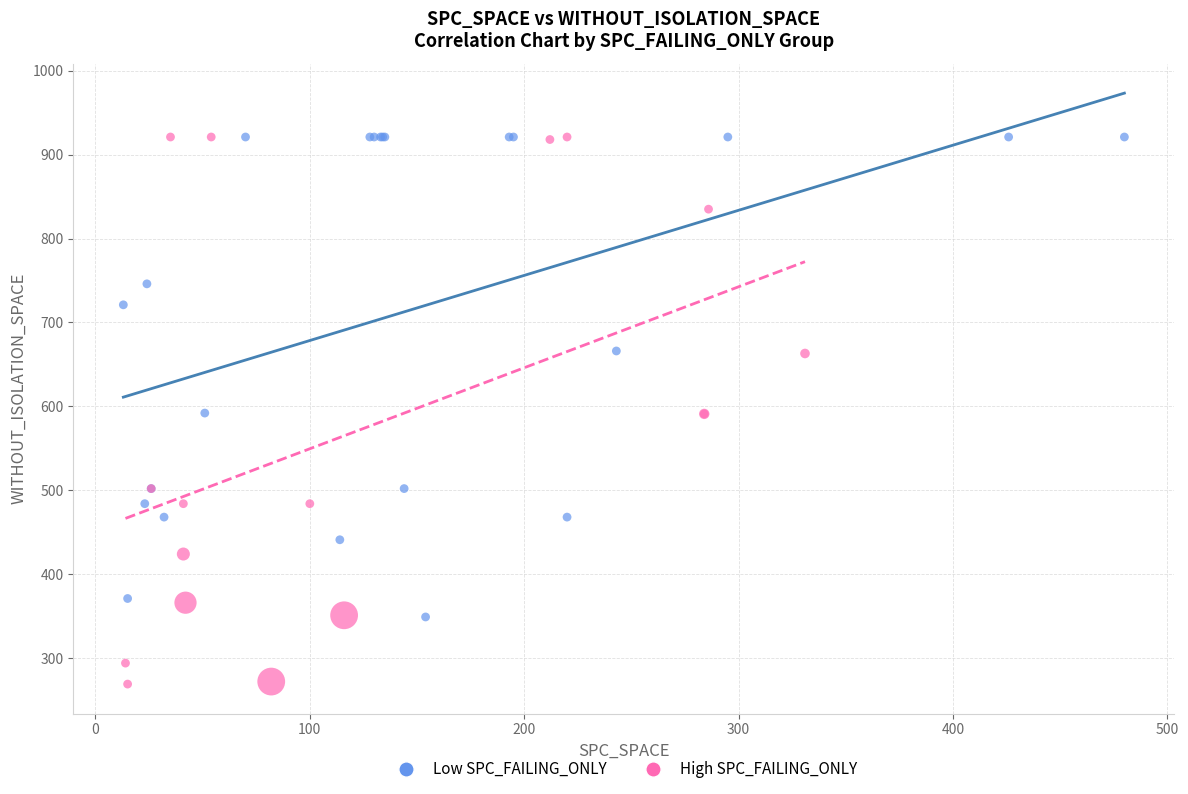

Which series reaches the minimum Y coordinate?

High SPC_FAILING_ONLY